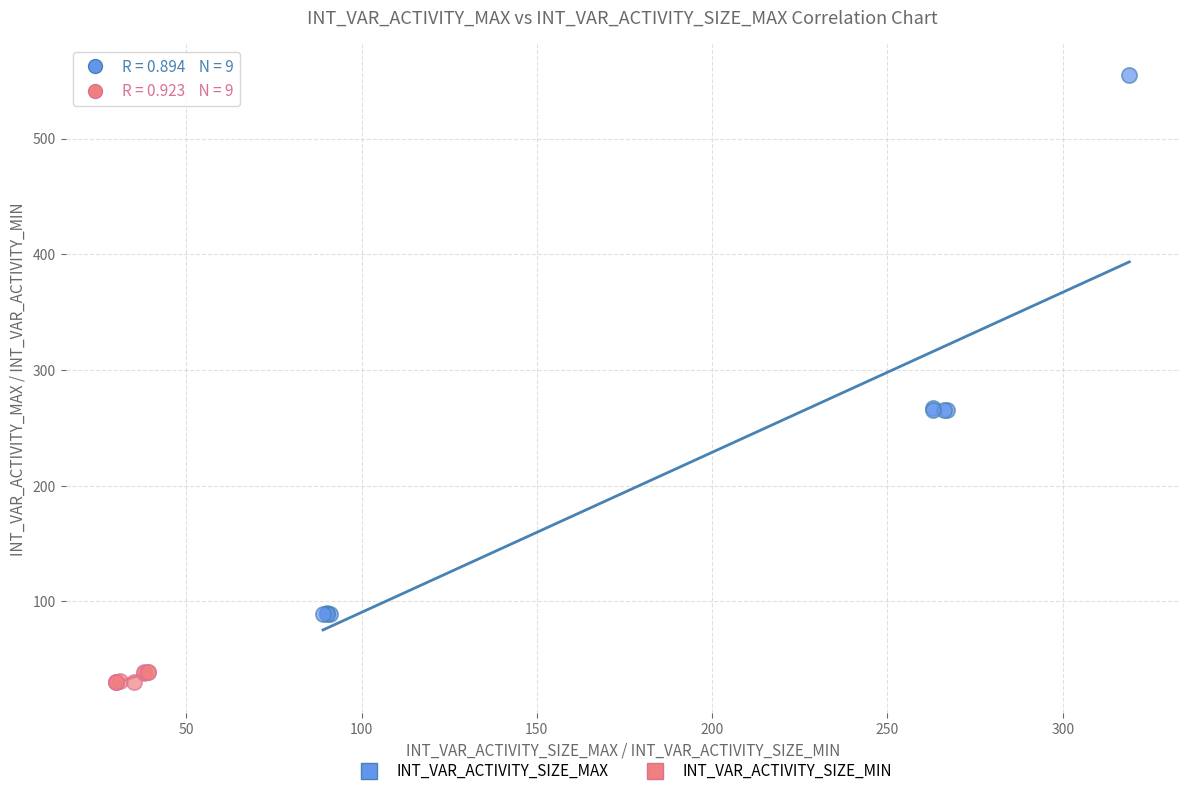

Which series reaches the minimum Y coordinate?

INT_VAR_ACTIVITY_SIZE_MIN